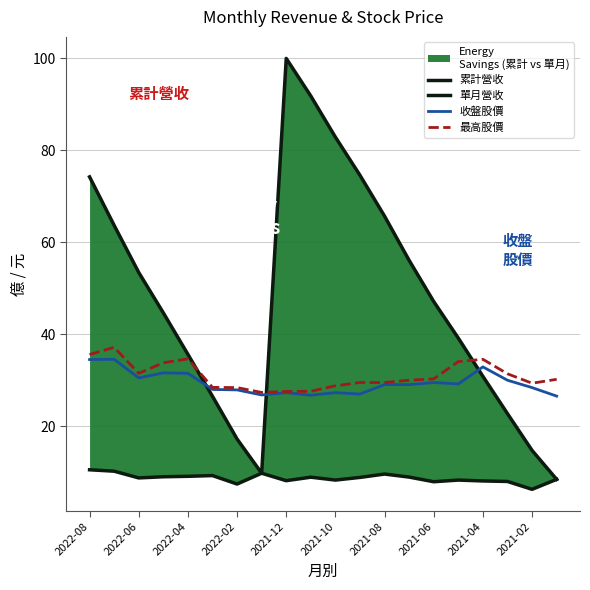

The 最高股價 series shows 48.9 at 2021-06. True or false?

False